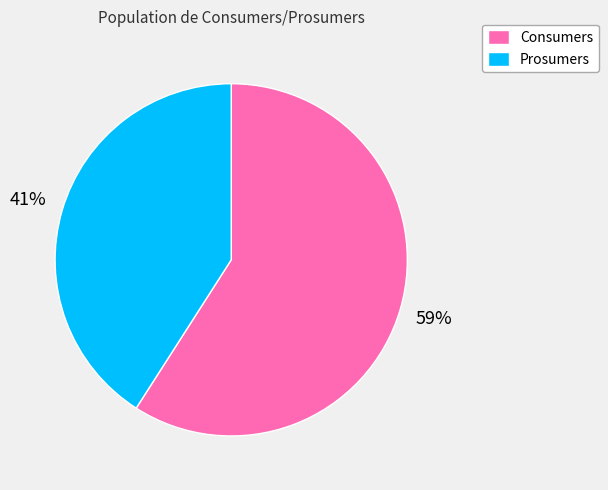

To the nearest percent, what is the combined percentage of Prosumers and Consumers?

100%